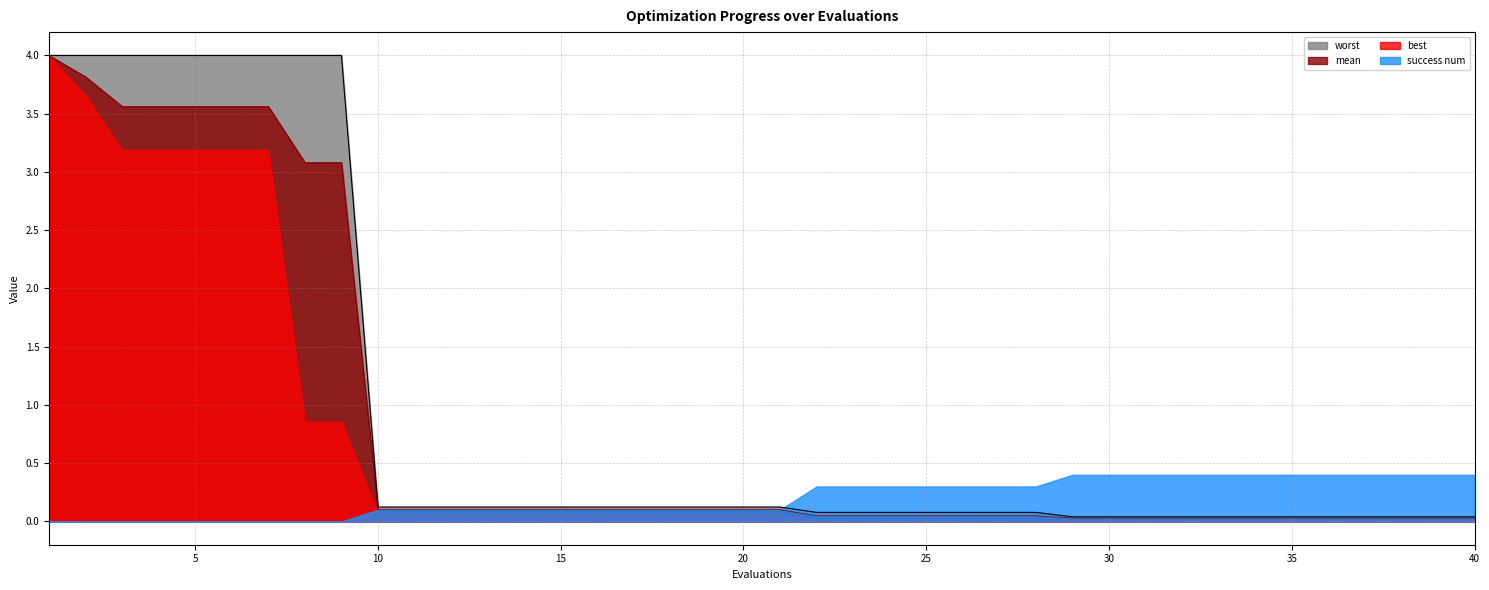

What is the total value across all series at 10?

0.4